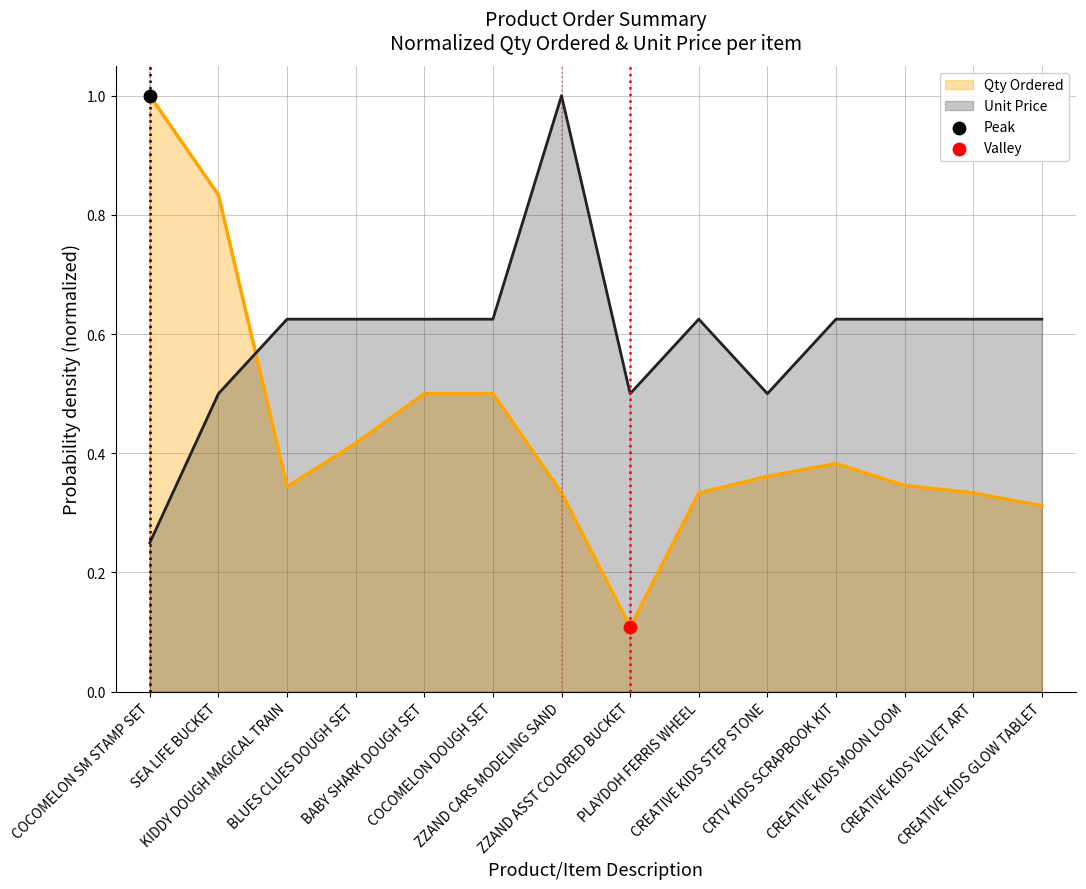

Is the value of Unit Price at KIDDY DOUGH MAGICAL TRAIN greater than the value of Qty Ordered at CREATIVE KIDS MOON LOOM?

Yes